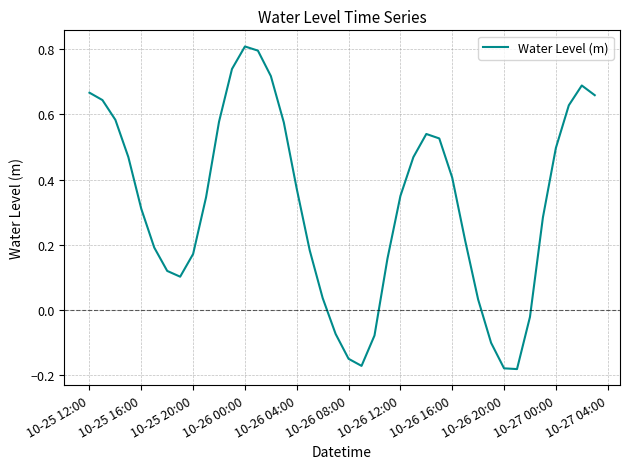

How many values are above zero?

32